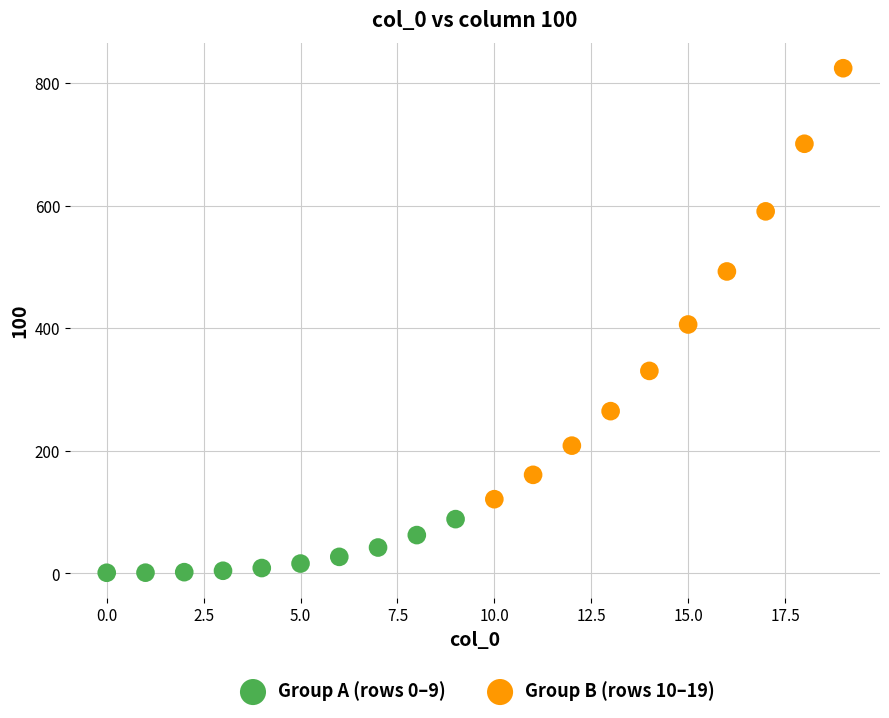

Which series contains the highest Y value?

Group B (rows 10–19)